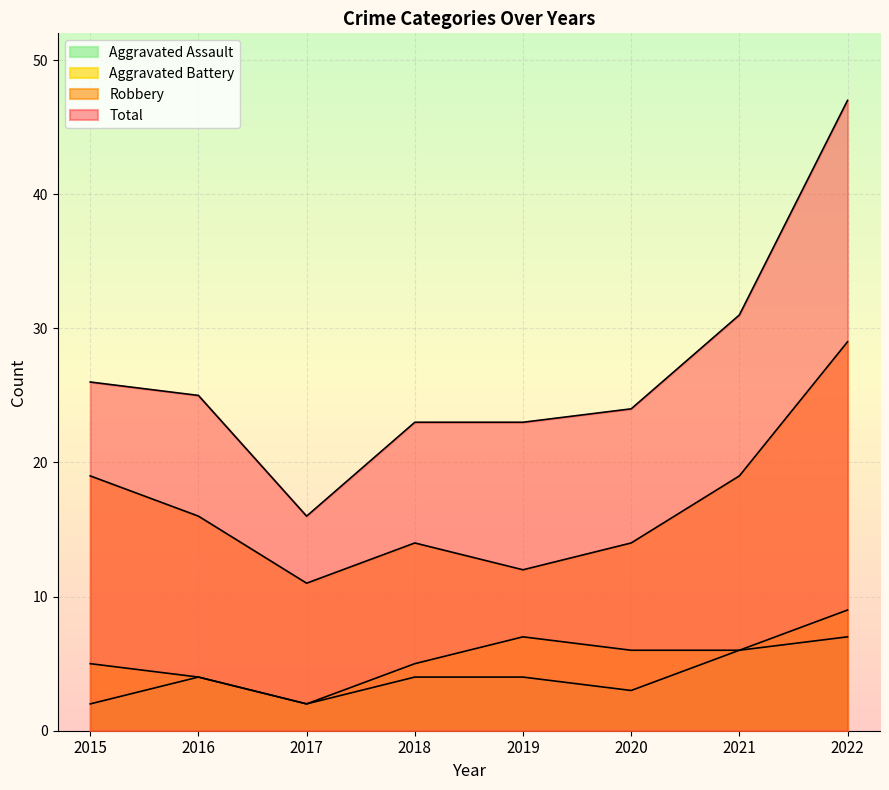

True or false: Robbery and Aggravated Assault cross at least once.

False